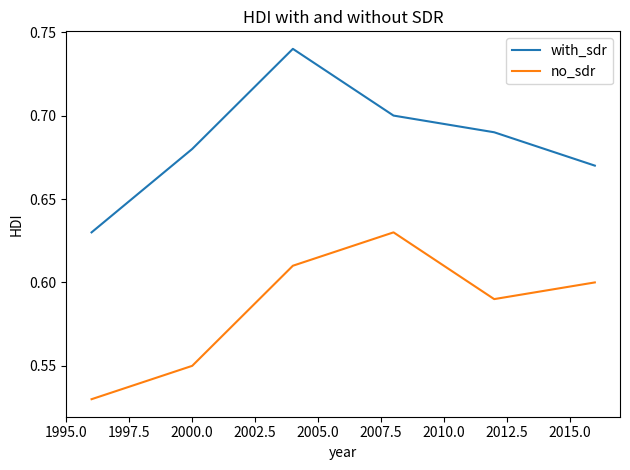

Rank the series by their average value, from lowest to highest.

no_sdr, with_sdr